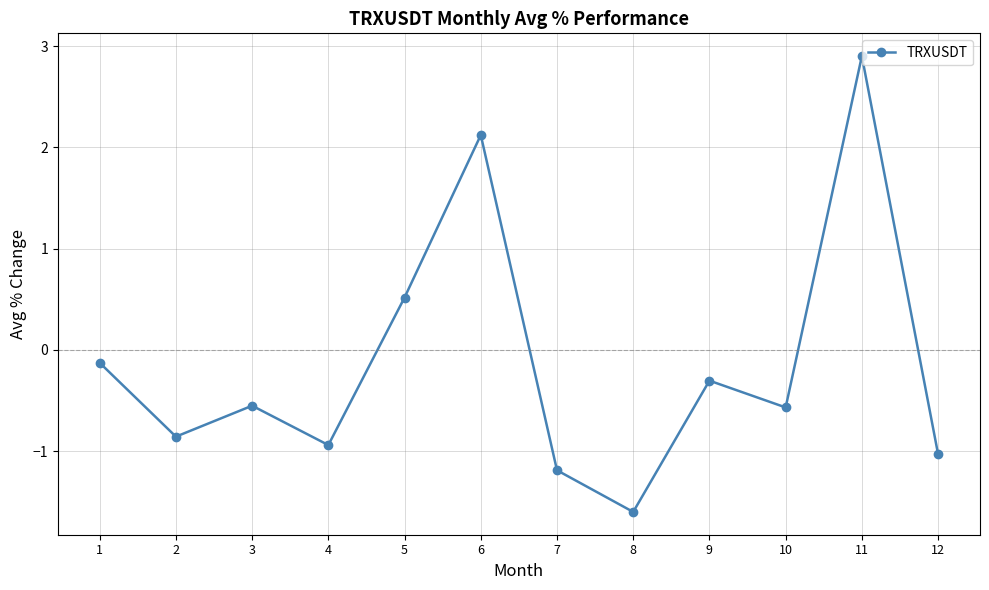

Is it true that the value at 5 is 0.5?

True